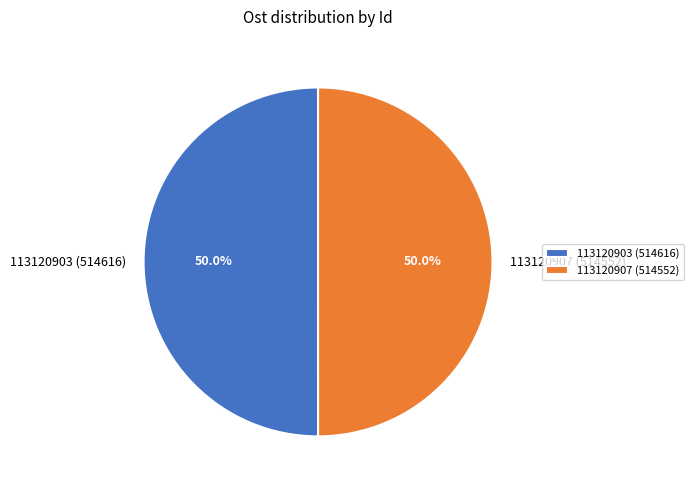

What is the ratio of the value at 113120907 (514552) to the value at 113120903 (514616)?

1.0